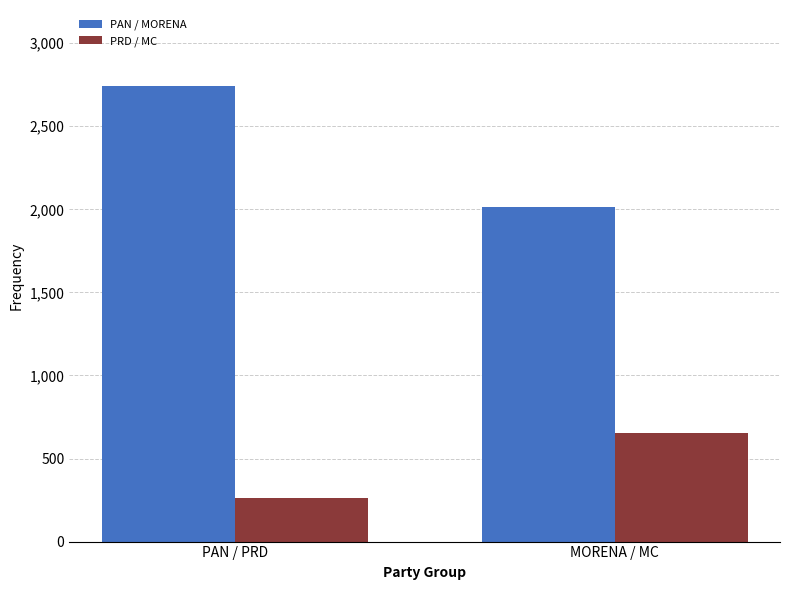

What is the average value of the PRD / MC series?

456